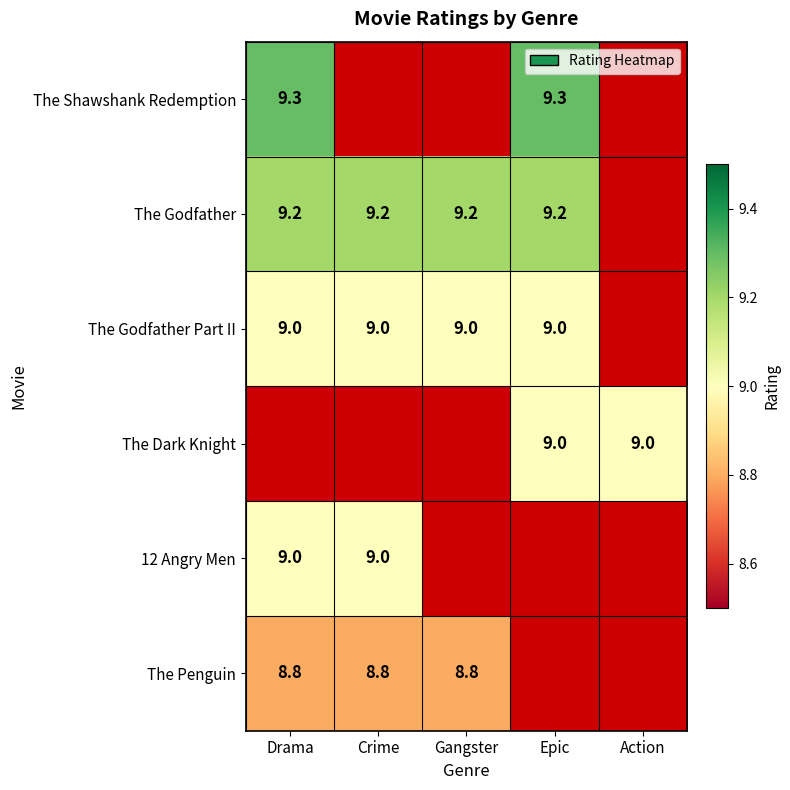

Is it true that The Shawshank Redemption equals 9.3 at Drama?

True